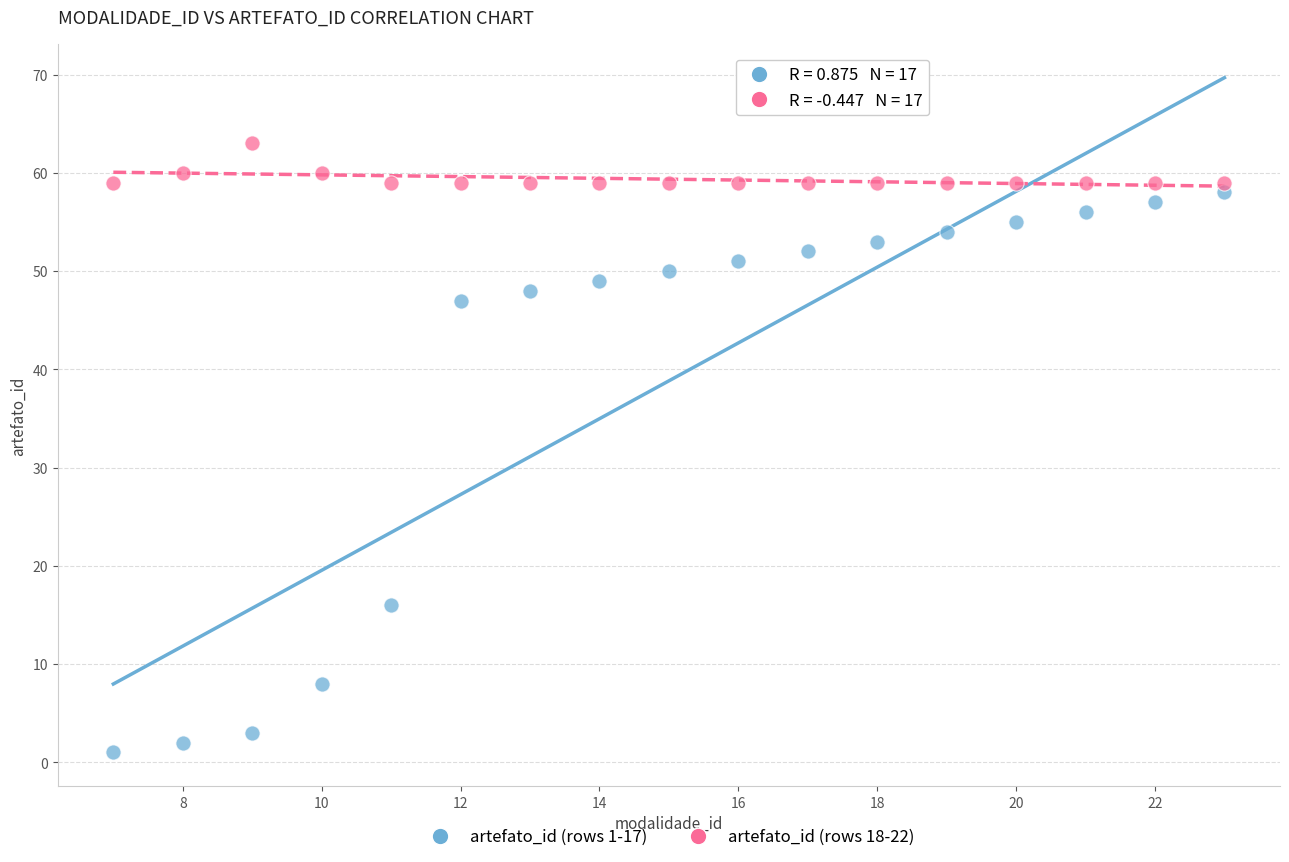

Which series contains the lowest Y value?

artefato_id (rows 1-17)